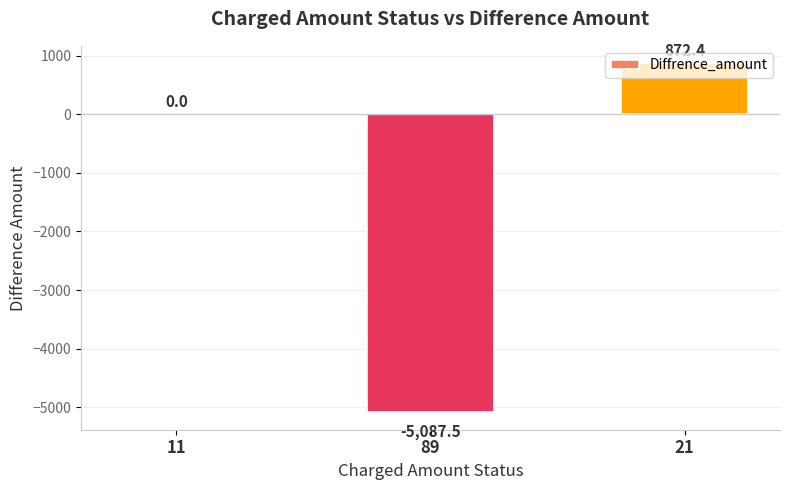

What is the change in value from 11 to 89?

-5087.5